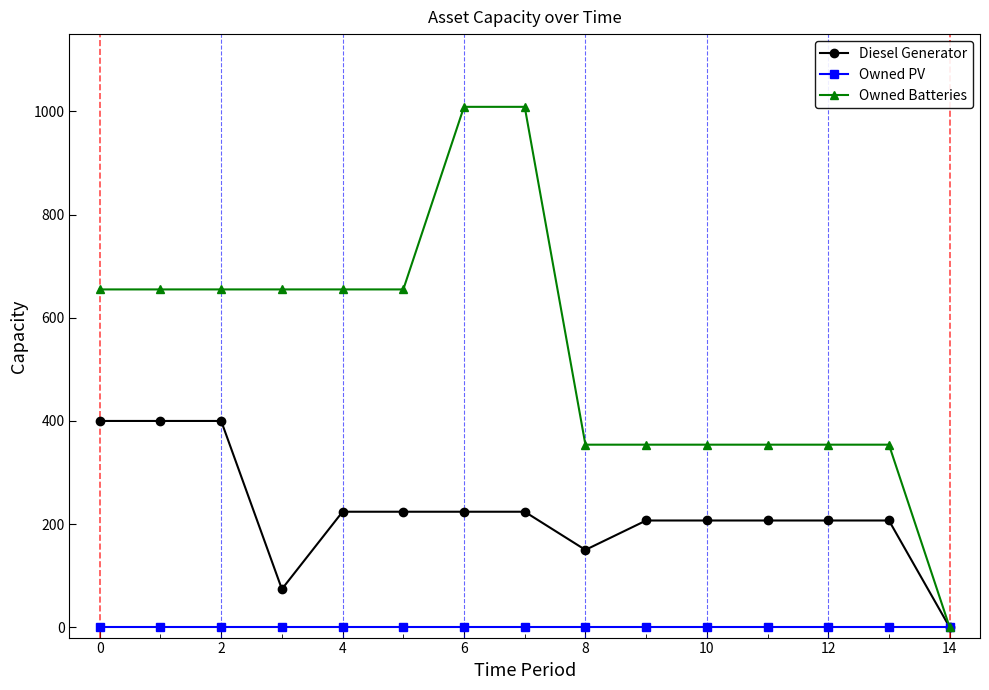

What is the value of the Diesel Generator point at the 14th from the left?

207